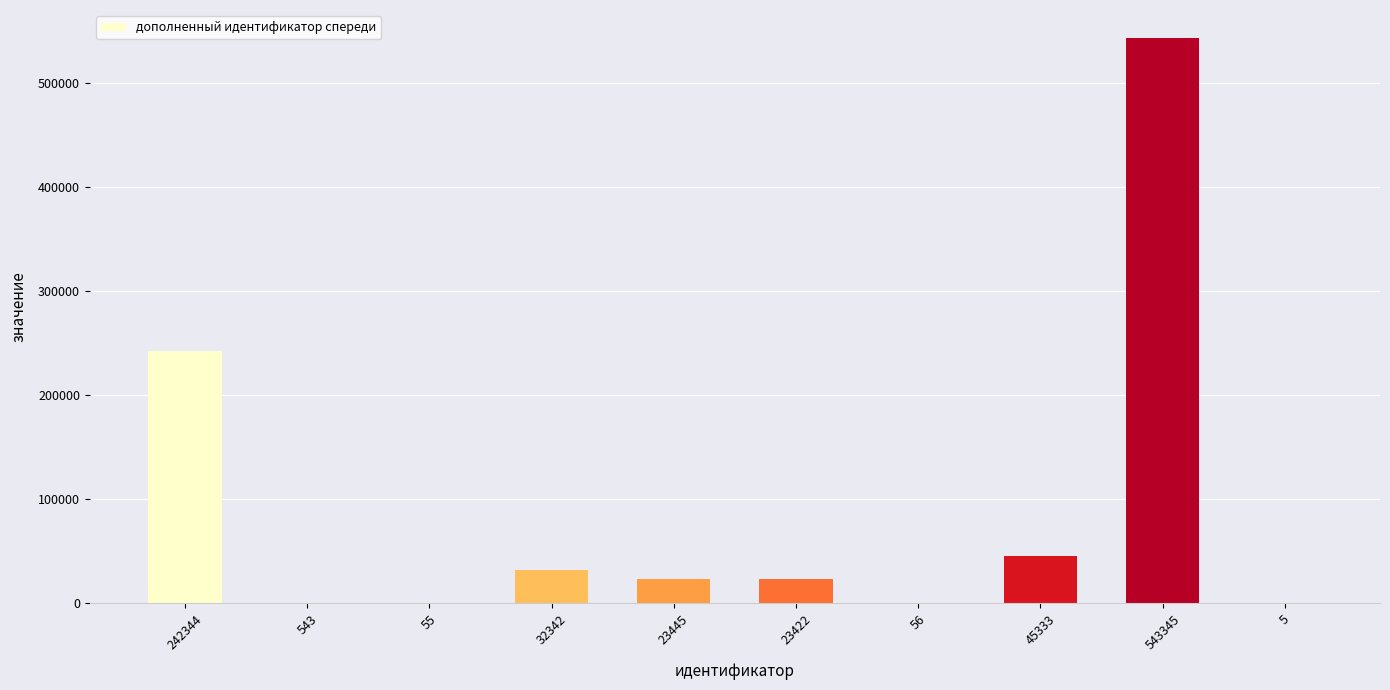

Is it true that the value at 32342 is 54365?

False